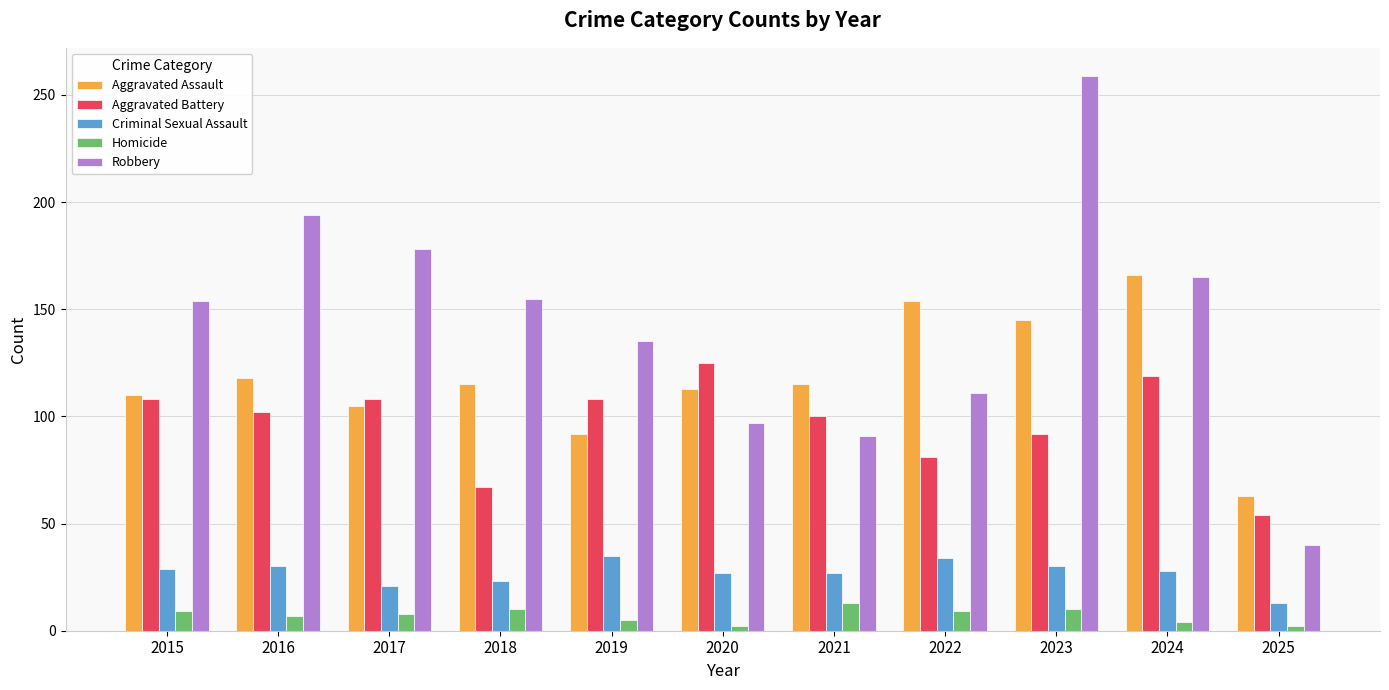

The Robbery series shows 91 at 2021. True or false?

True